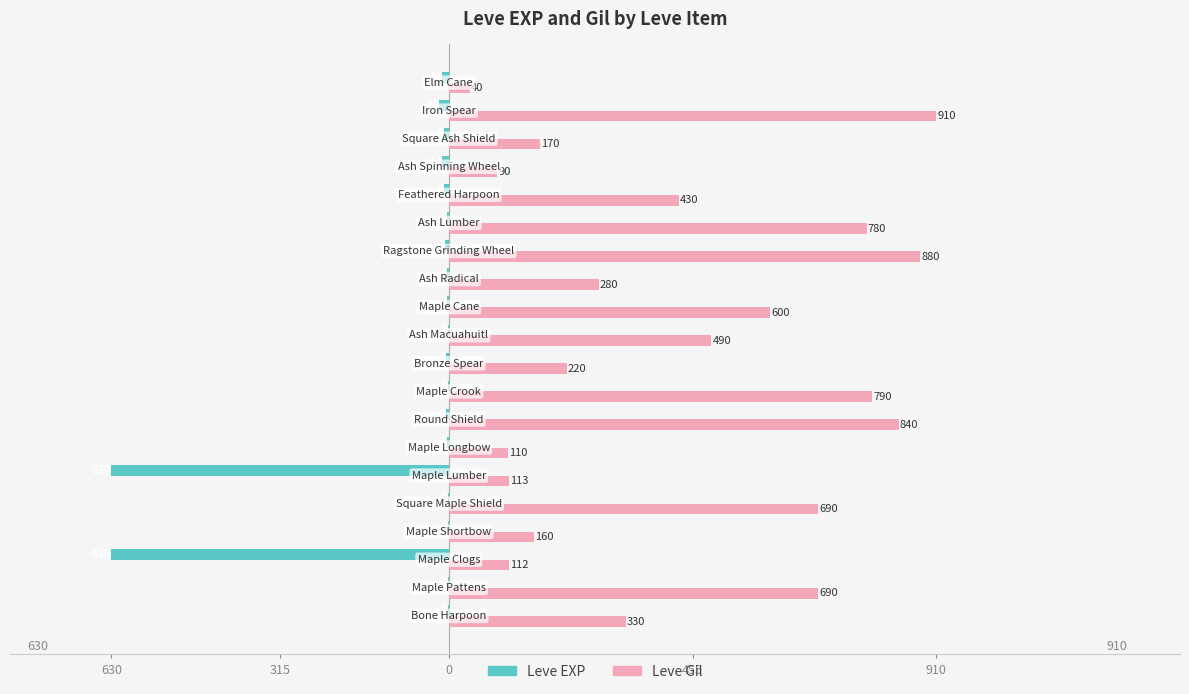

Which series has the largest range (max minus min)?

Leve Gil